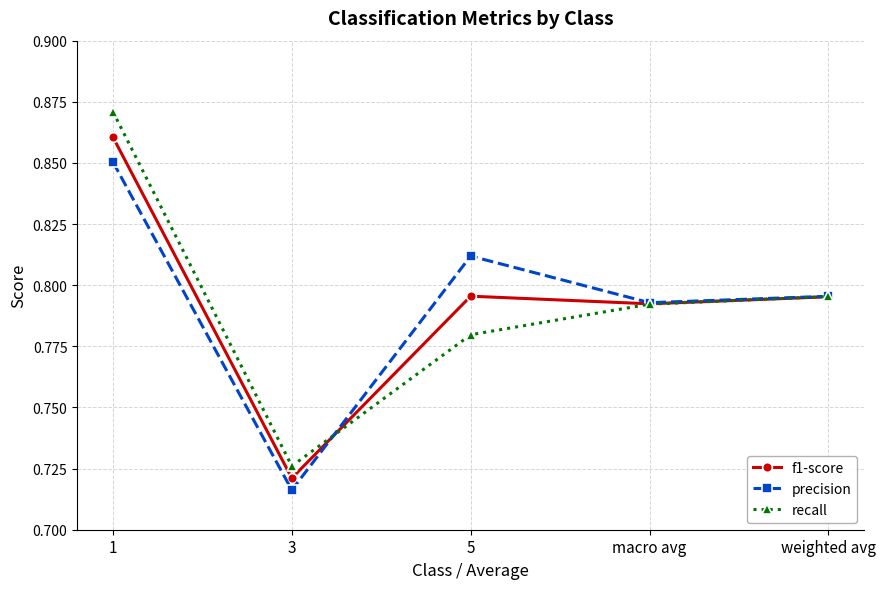

What is the label of the 3rd point from the right?

5